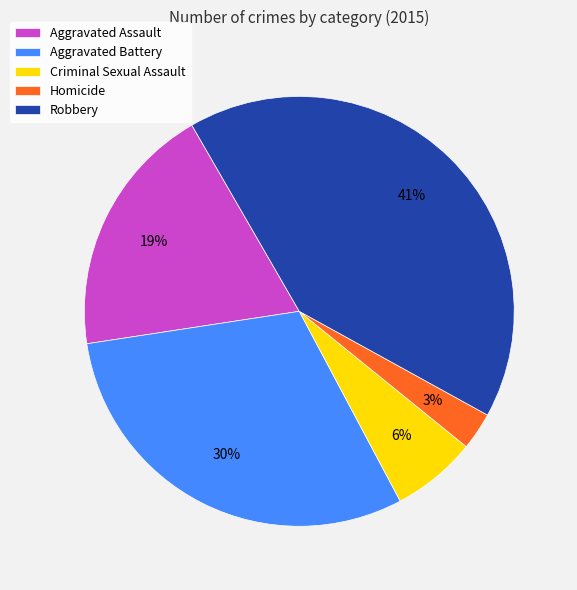

To the nearest percent, what portion does Aggravated Battery represent?

30%